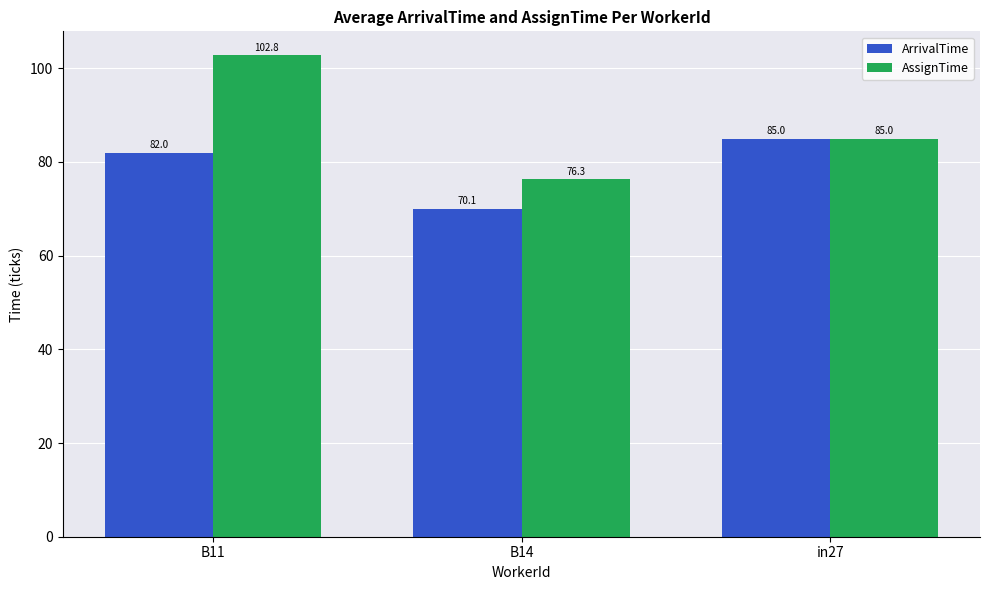

True or false: AssignTime has a value of 102.8 at B11.

True